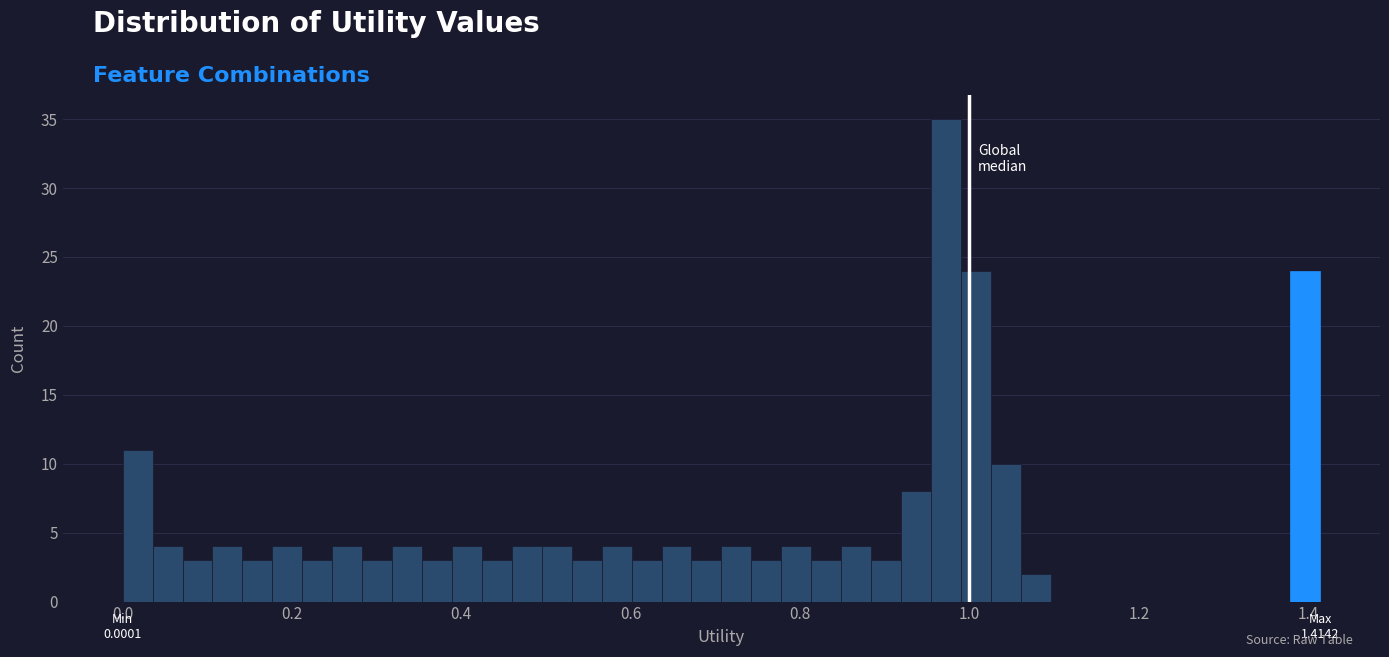

Around what value on the x-axis is the tallest bar? Give the approximate position of its centre, as read against the axis.

0.98